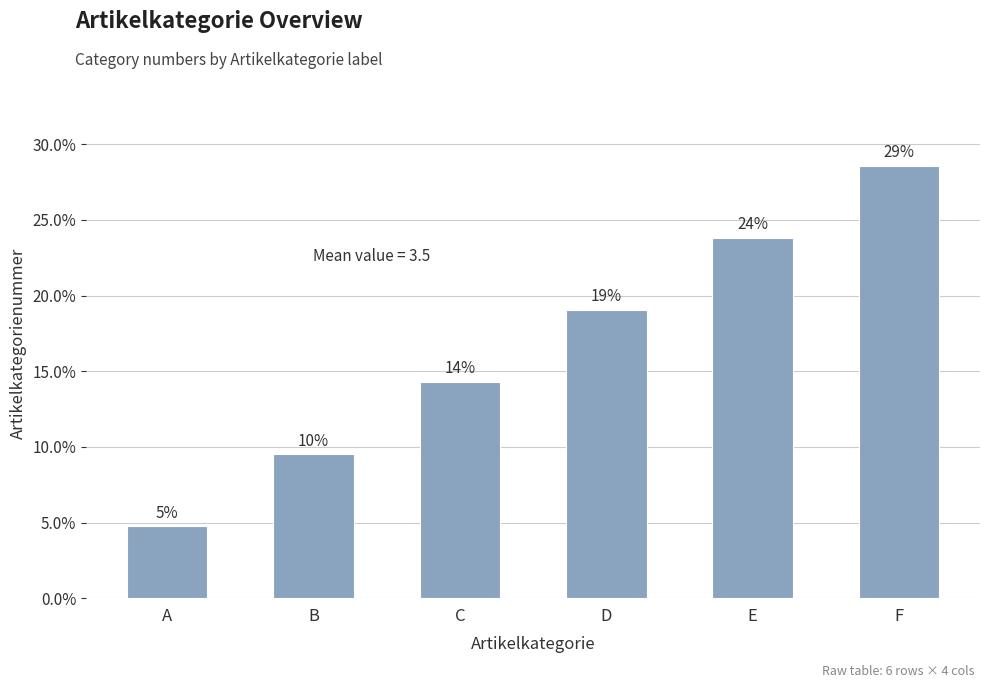

Are the bars horizontal?

No